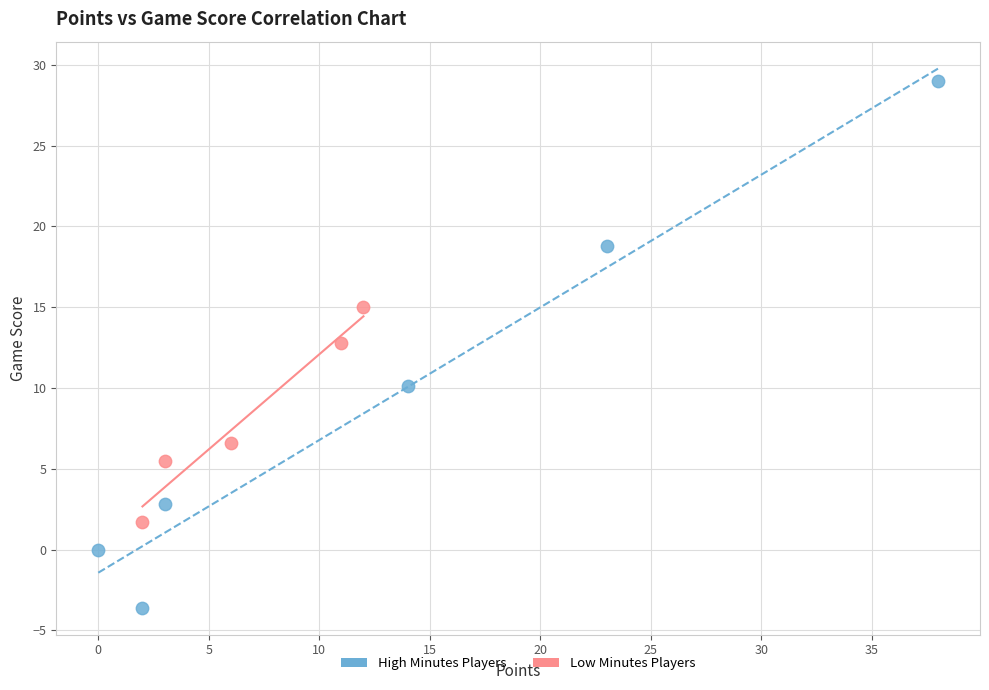

What are all the series names shown in the legend?

High Minutes Players, Low Minutes Players